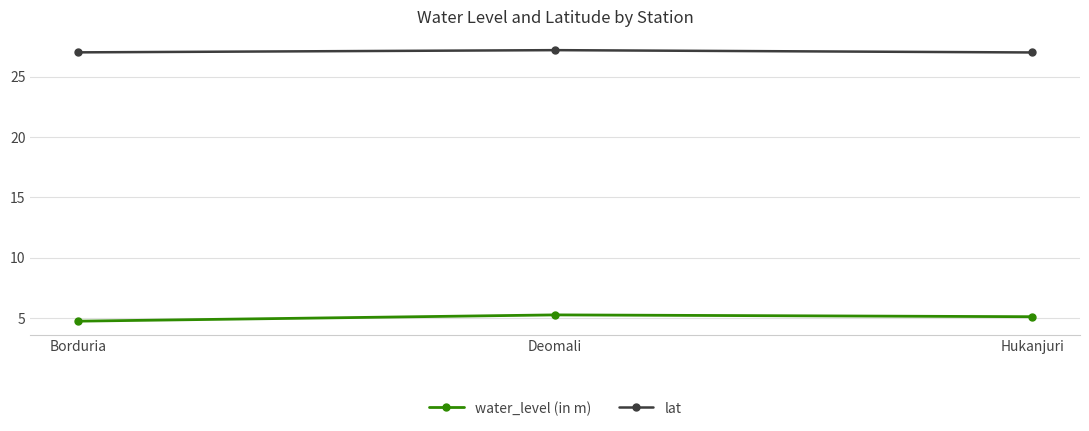

Where does the water_level (in m) series first go above 5?

Deomali